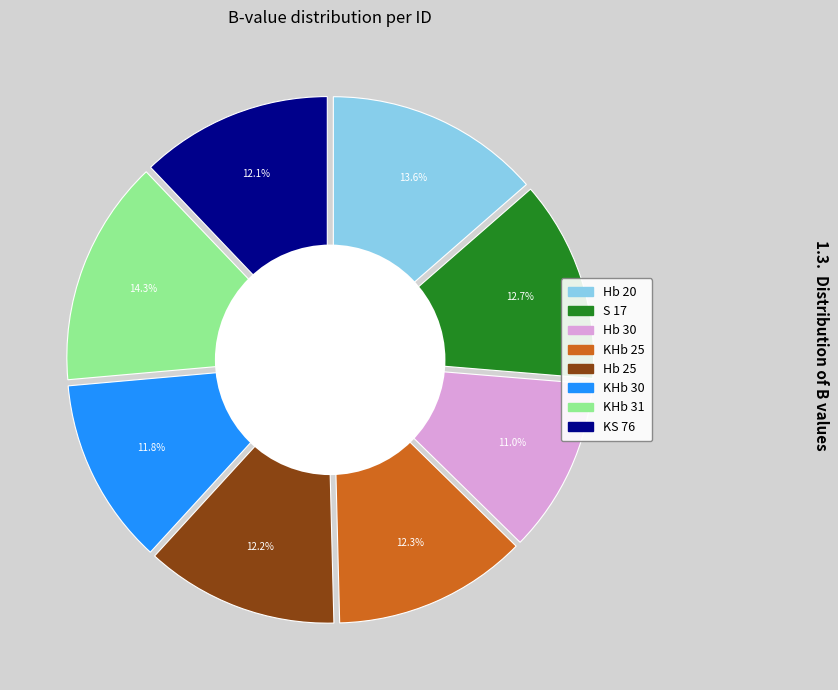

To the nearest percent, what is the difference between the Hb 30 and S 17 slice percentages?

2%